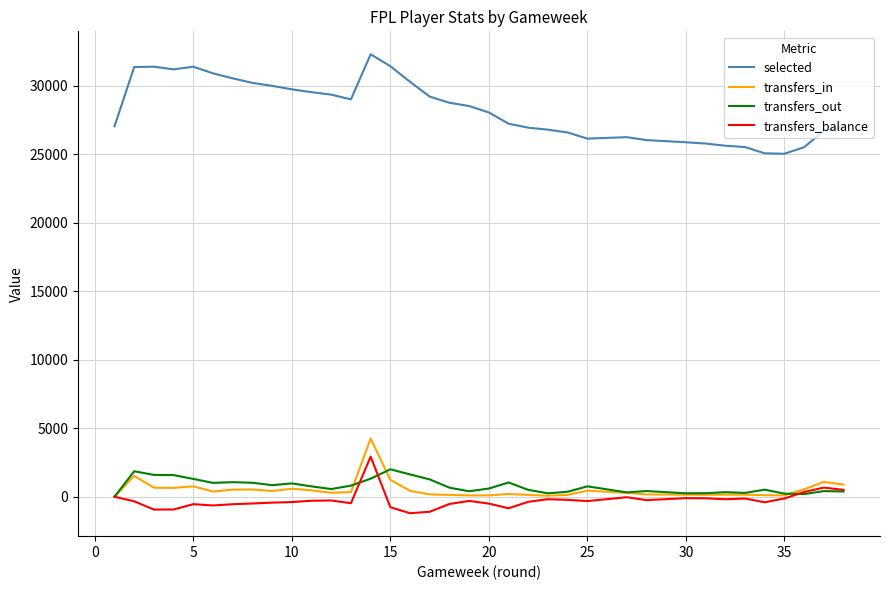

What is the total value across all series at 0?

34423